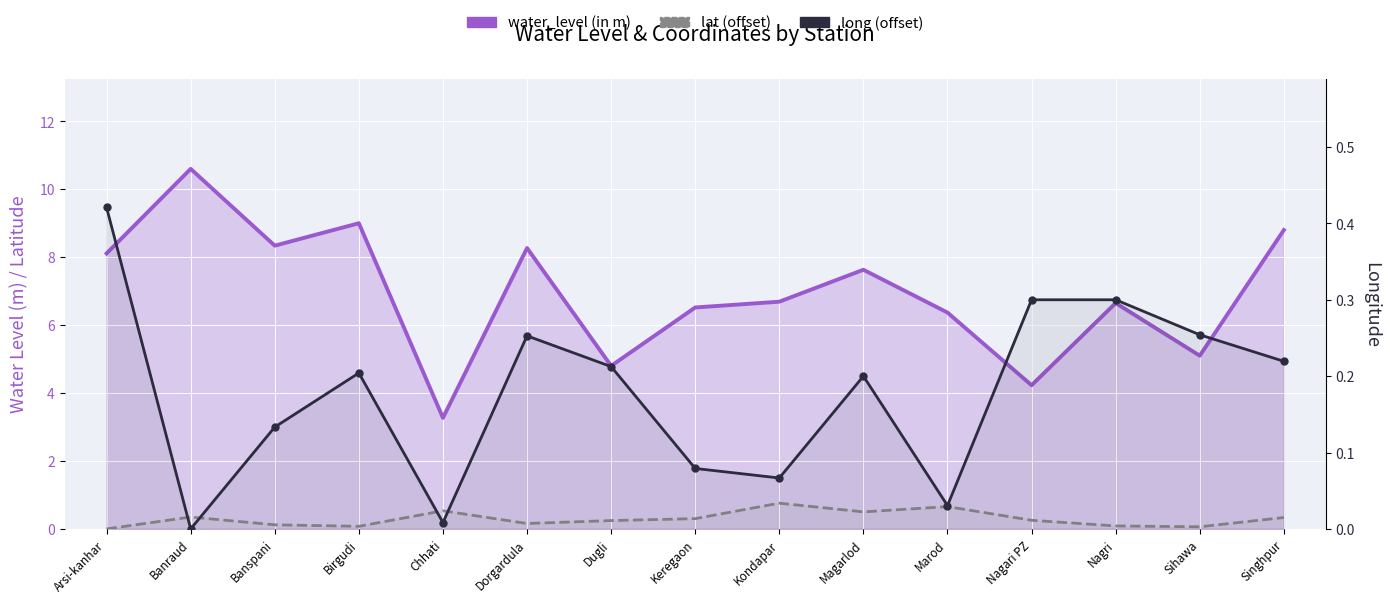

Where is water_level (in m) nearest to the value 6?

Marod